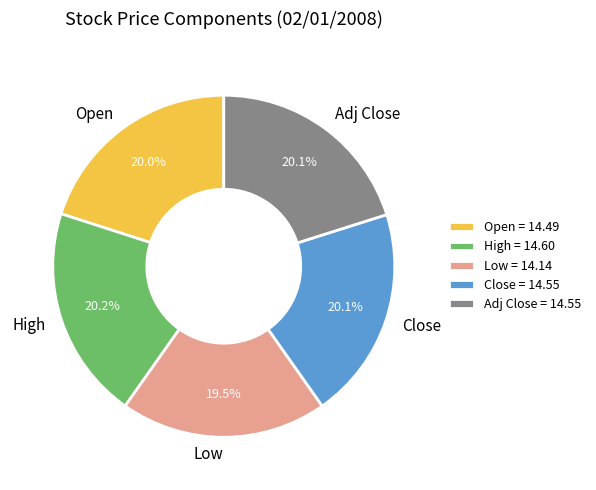

What percentage is NOT represented by High?

79.8%